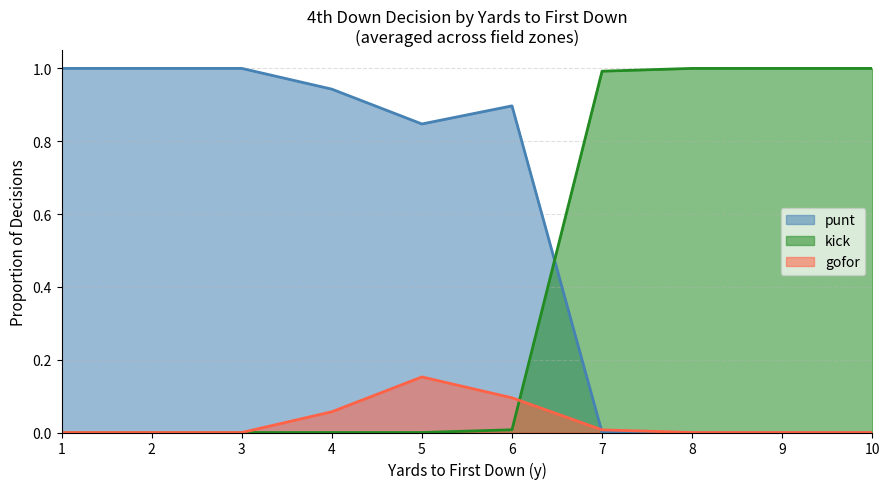

How many times do punt and kick cross each other?

1